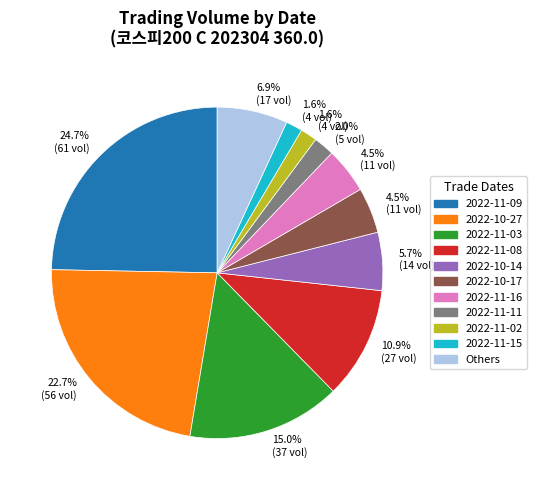

Combined, what portion of the pie is 2022-11-15 and 2022-11-02?

3.2%